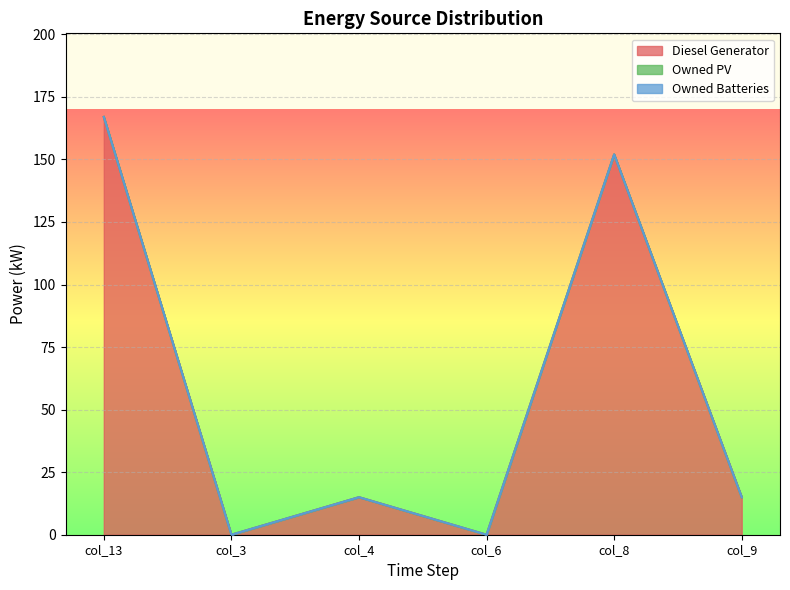

What is the label of the 4th point from the left?

col_6